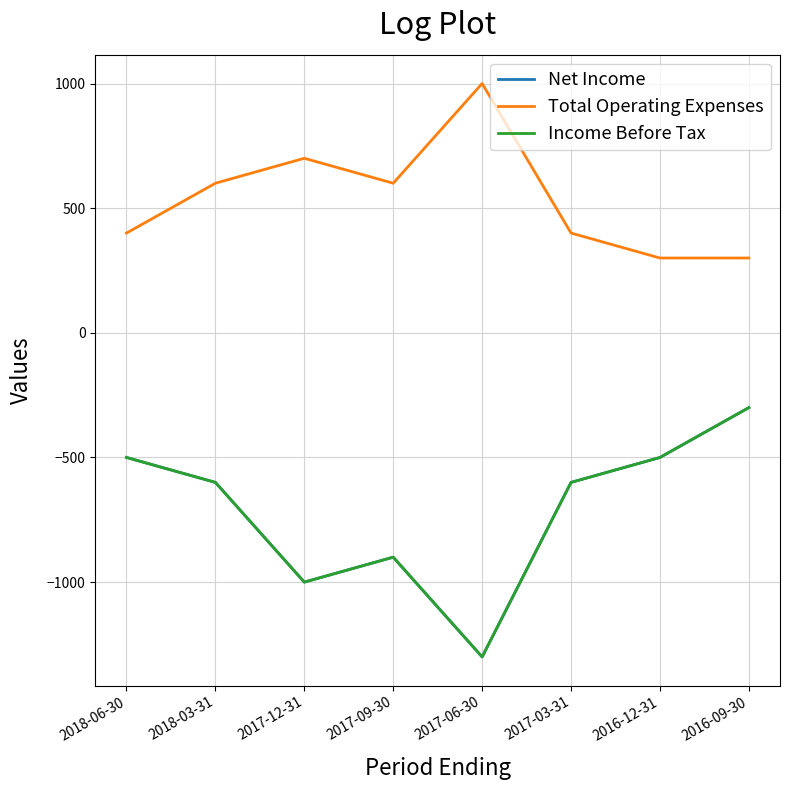

Rank the categories by Net Income value from highest to lowest.

2016-09-30, 2018-06-30, 2016-12-31, 2018-03-31, 2017-03-31, 2017-09-30, 2017-12-31, 2017-06-30